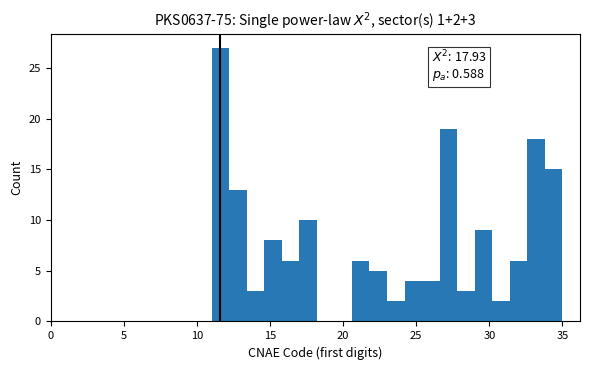

Around what value on the x-axis is the tallest bar? Give the approximate position of its centre, as read against the axis.

11.5